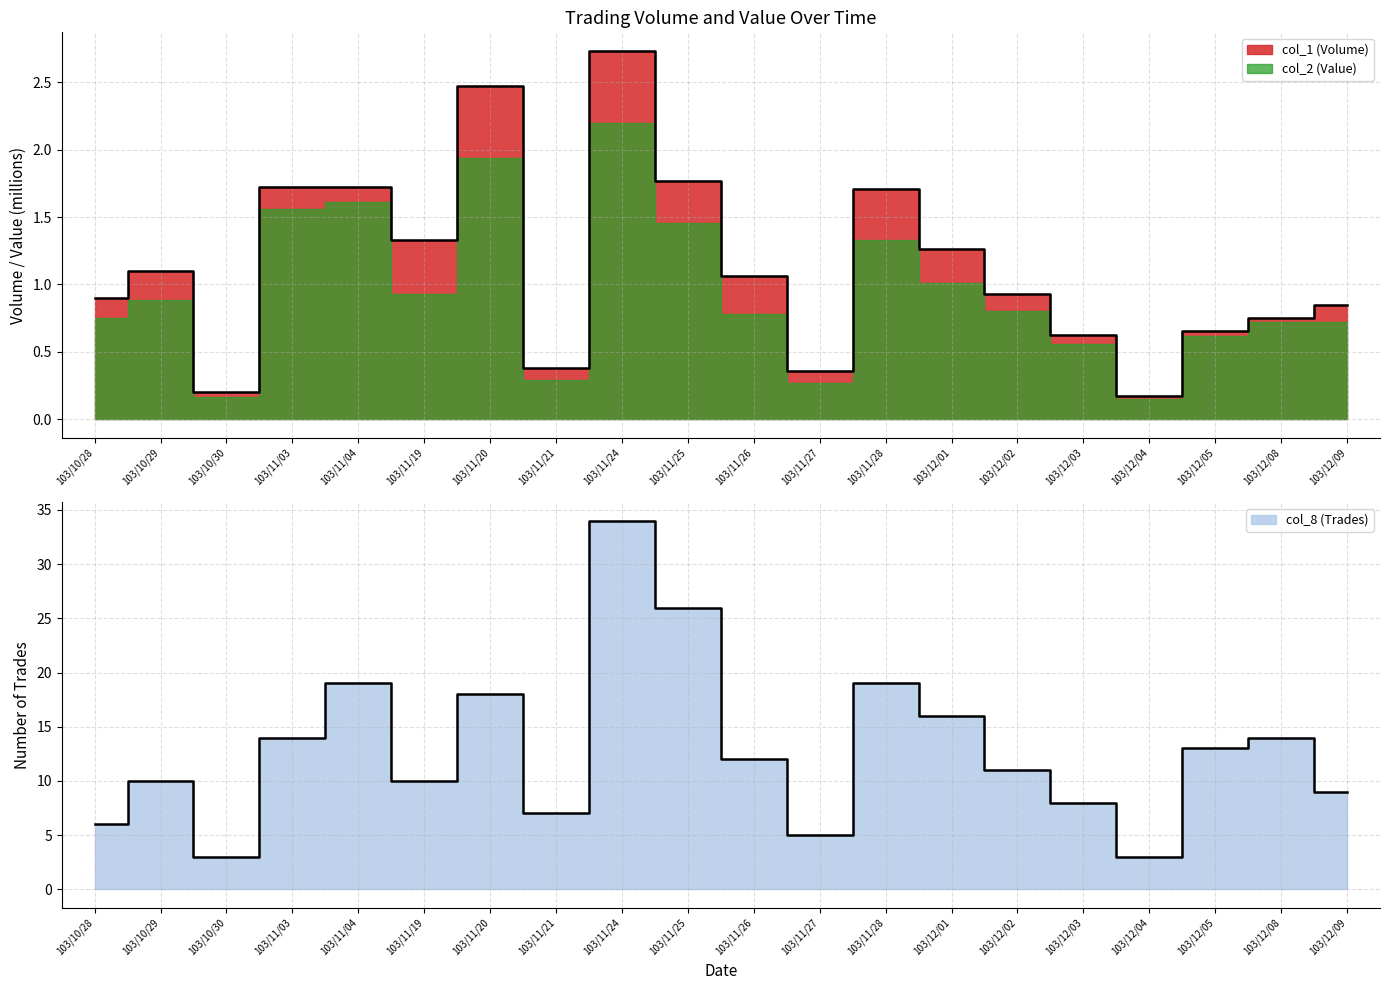

Where does the col_8 (Trades) series first go above 12?

103/11/03